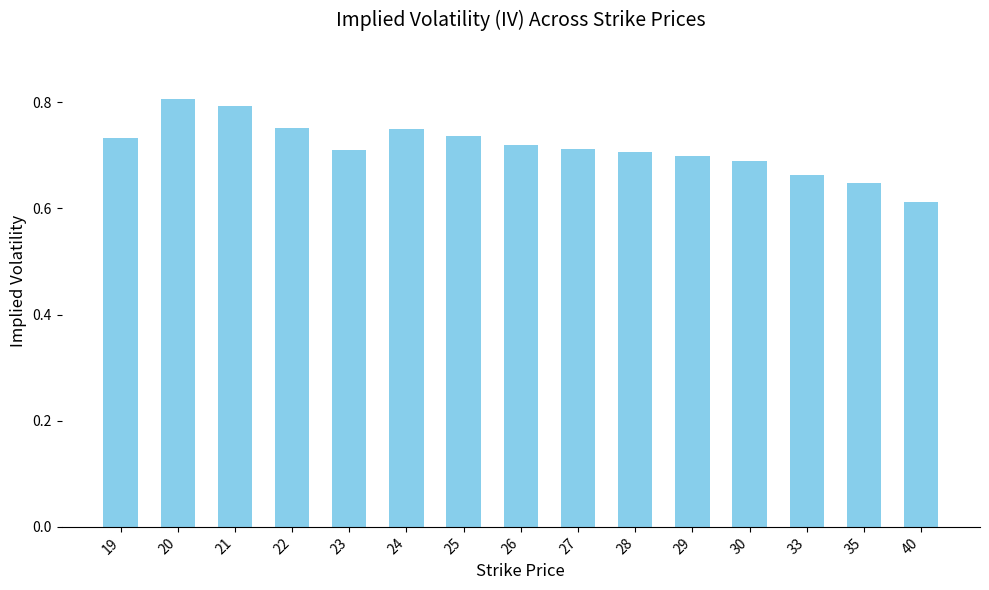

At which category does the chart reach its minimum across all series?

40